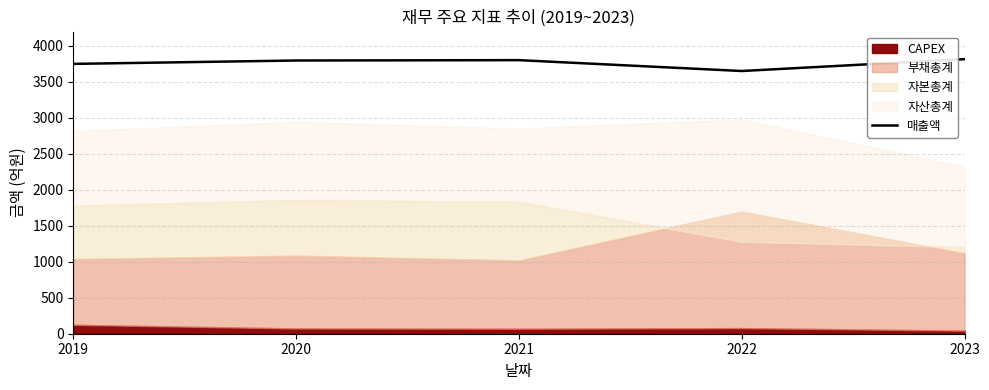

Which category has the highest value across all series?

2023